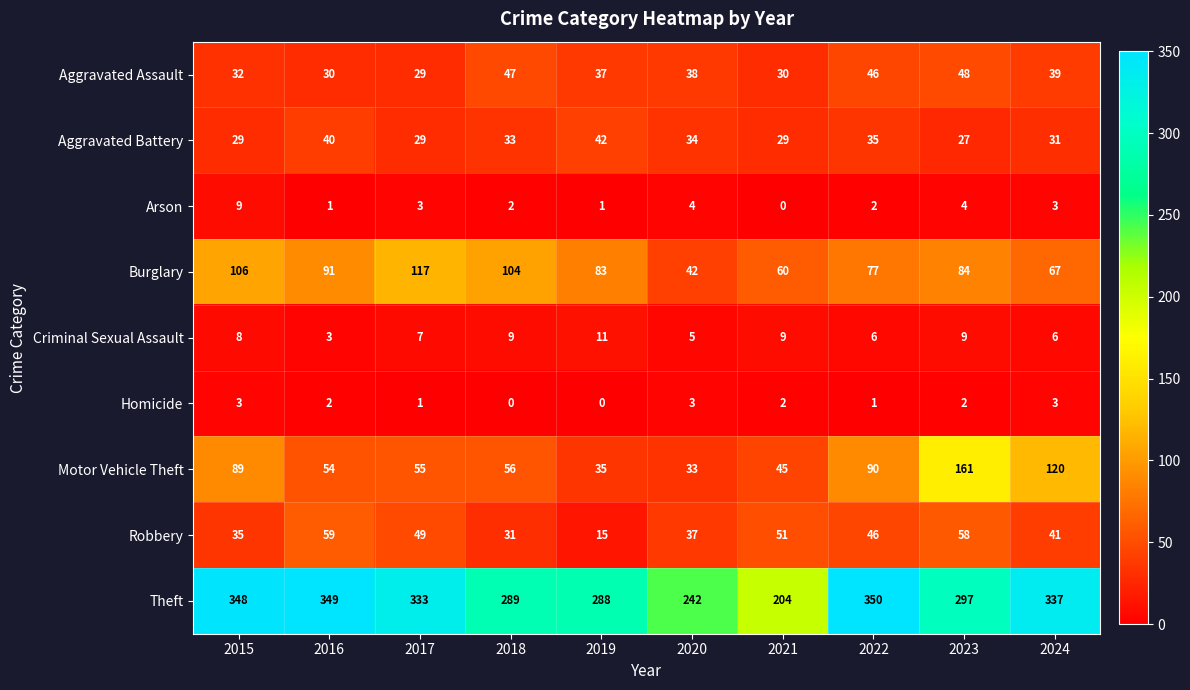

Which category has the highest value across all series?

2022